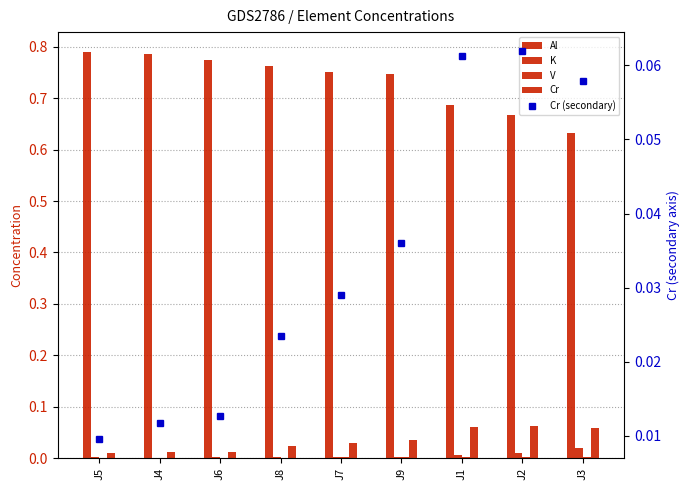

Between J2 and J9, which is larger?

J9